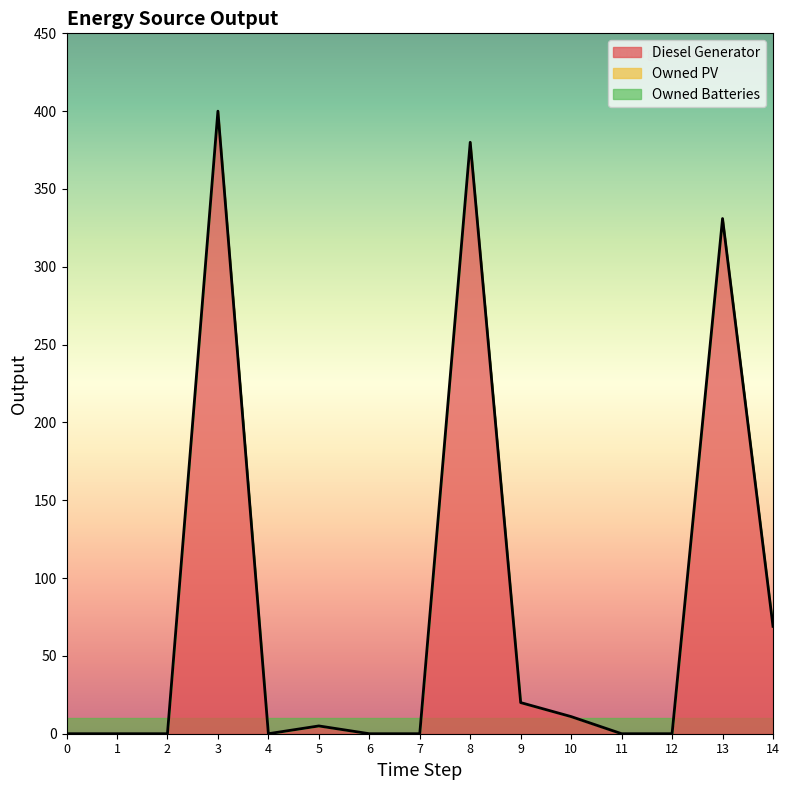

True or false: Diesel Generator has a value of 69 at 14.

True